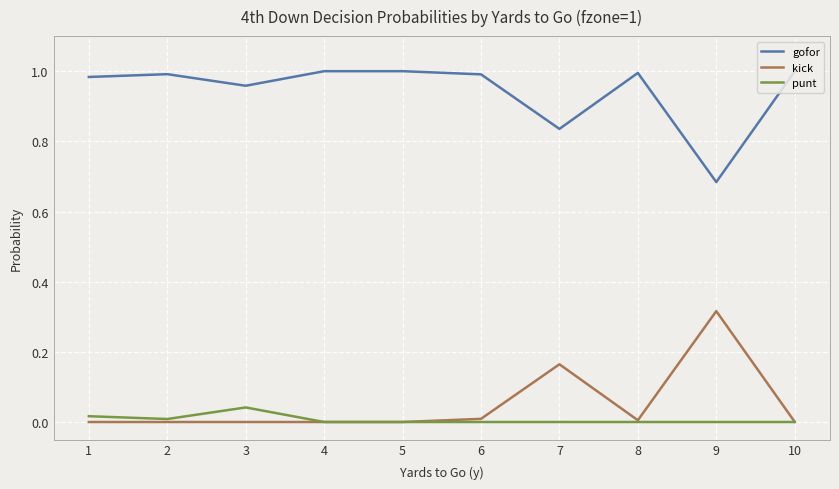

Is it true that kick equals -0.1 at 1?

False